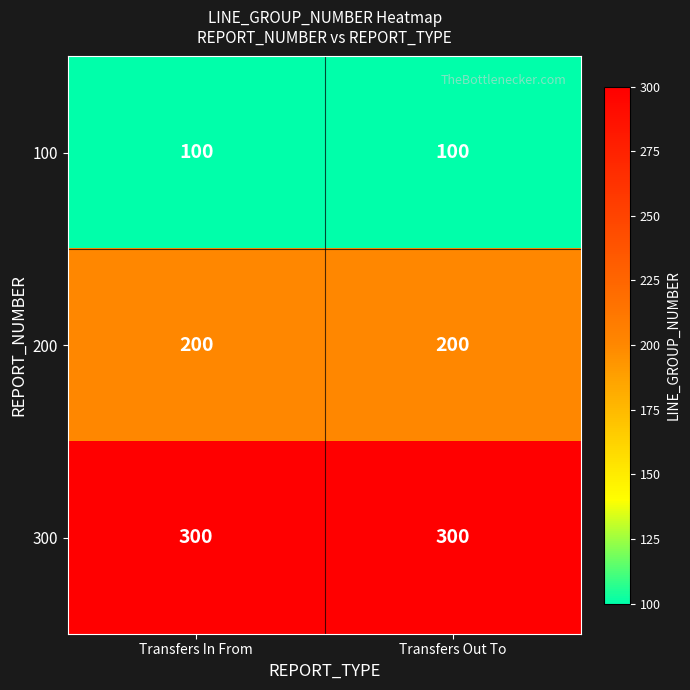

The value of 100 at Transfers Out To is 100. True or false?

True